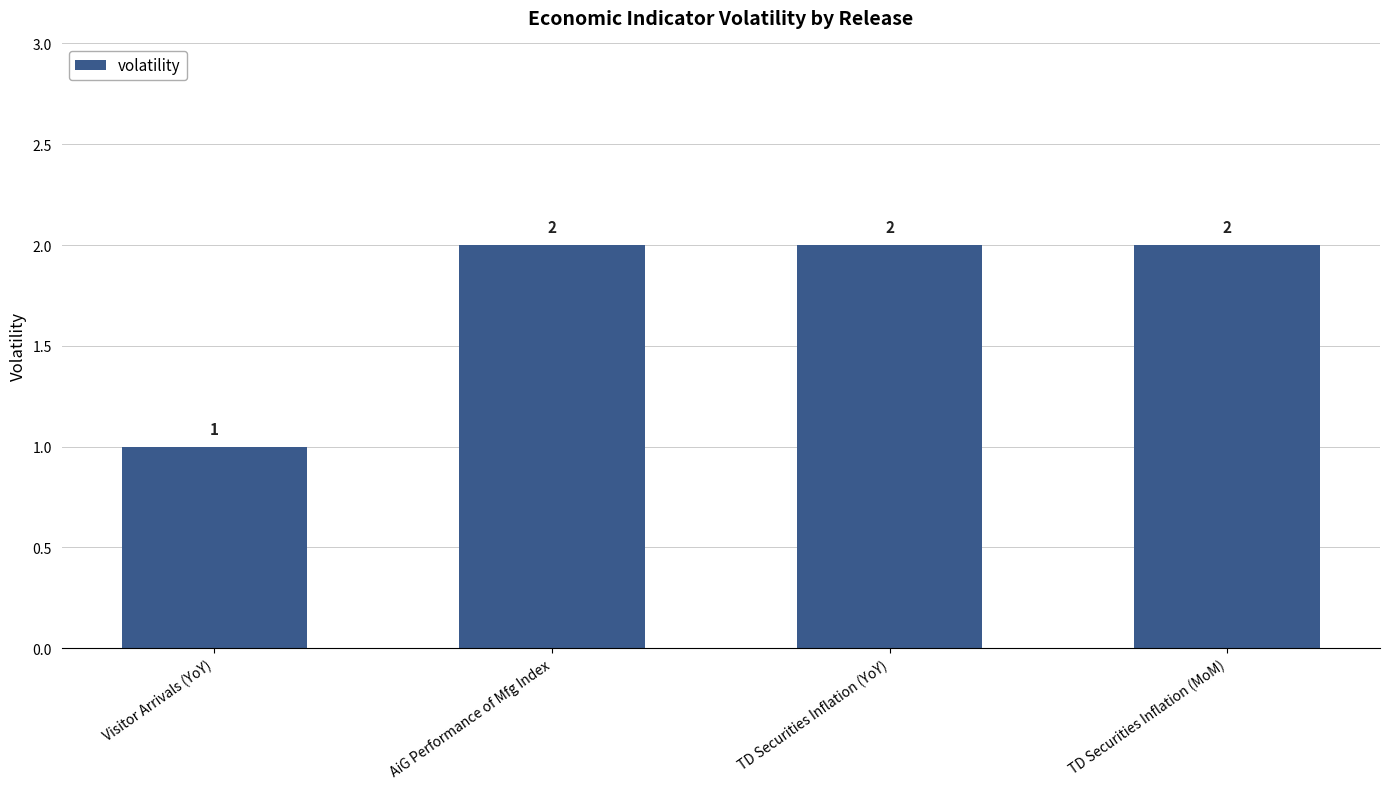

What is the sum of all values?

7